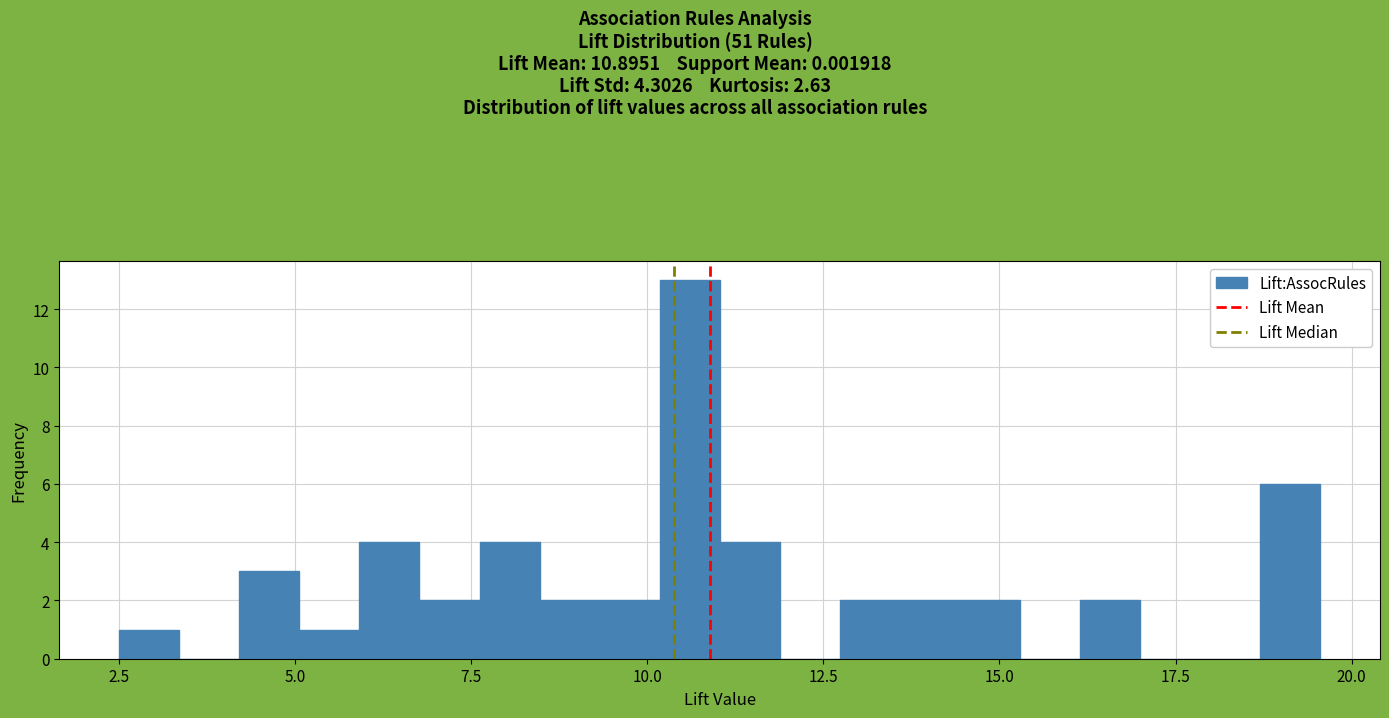

Read against the x-axis, roughly where is the centre of the tallest bar?

10.5